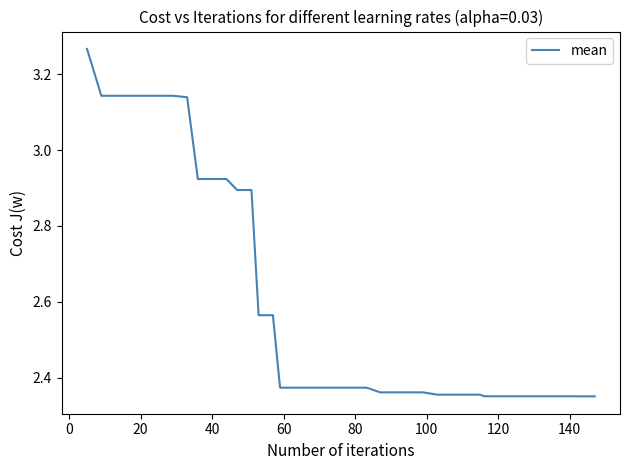

What is the difference between the maximum and minimum values?

0.9